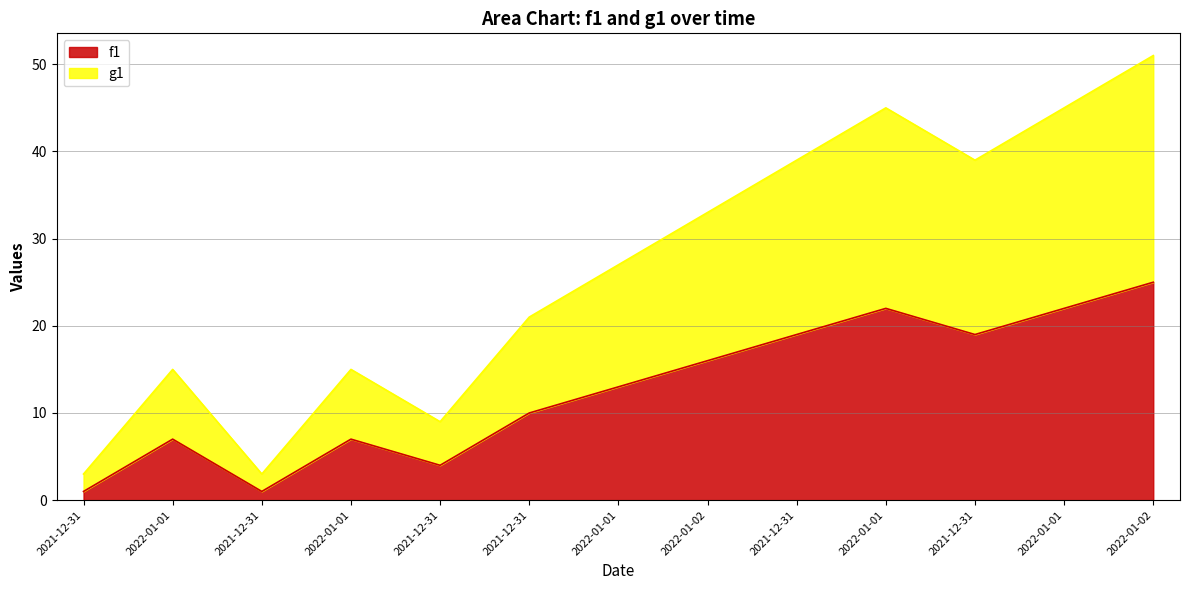

The value of f1 at 2021-12-31 is 1. True or false?

True